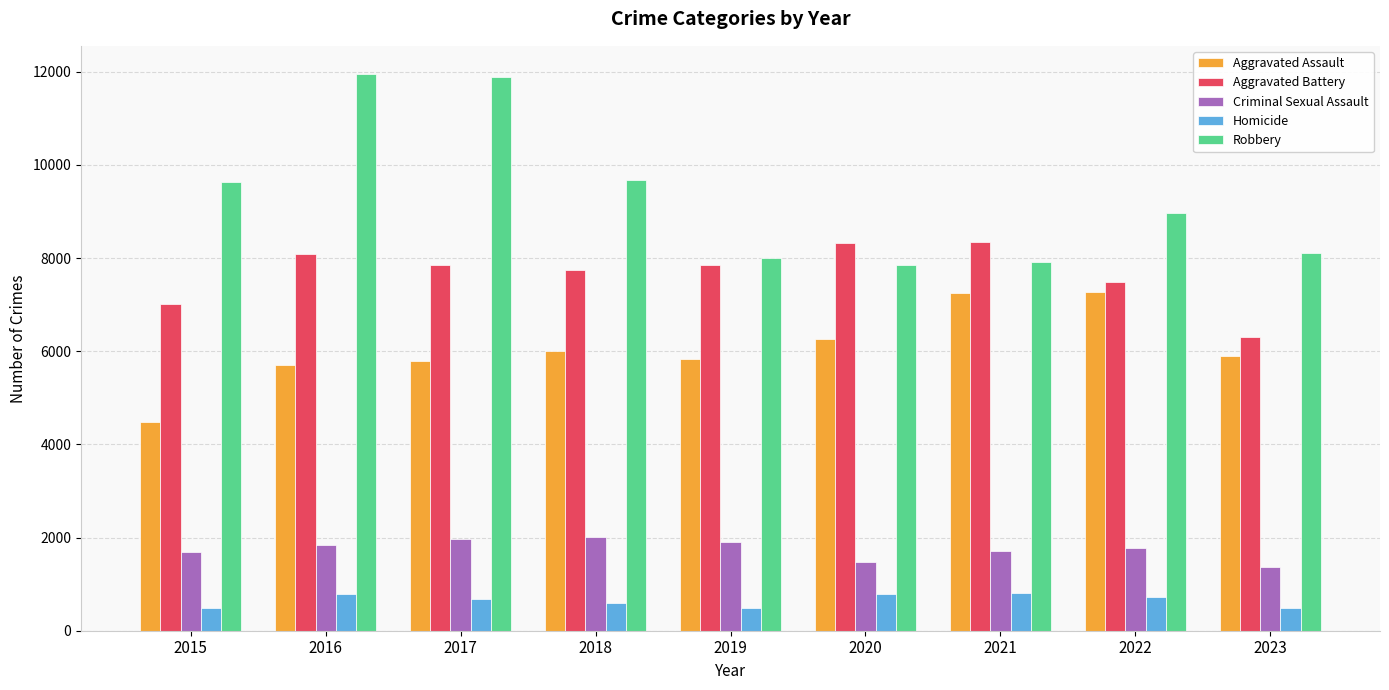

What is the maximum value shown in the chart?

11960